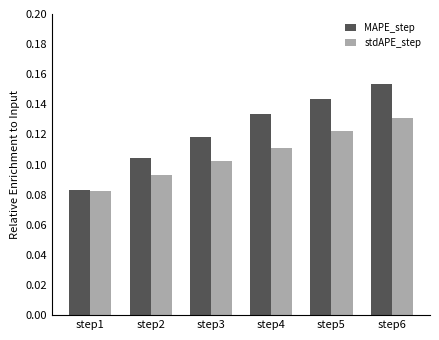

Is the value of MAPE_step at step3 greater than the value of stdAPE_step at step1?

Yes